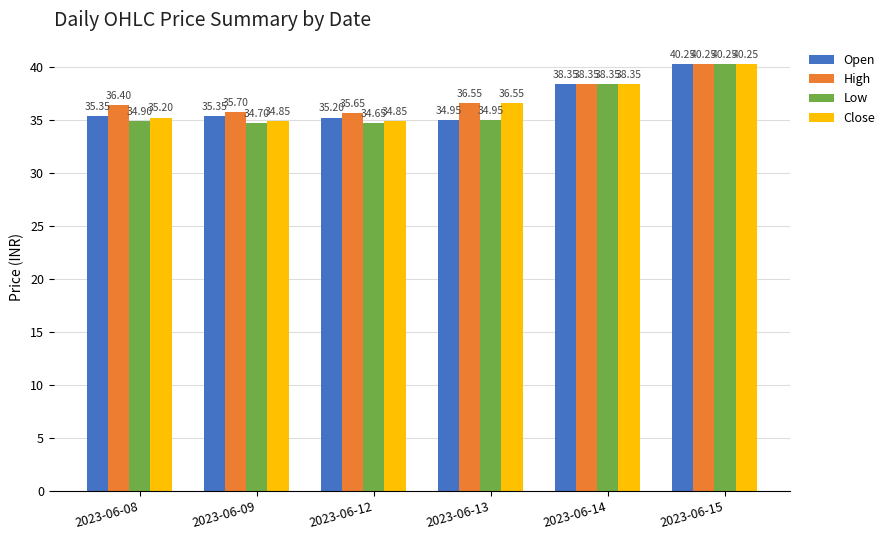

What is the difference between the Low values at 2023-06-12 and 2023-06-14?

3.7